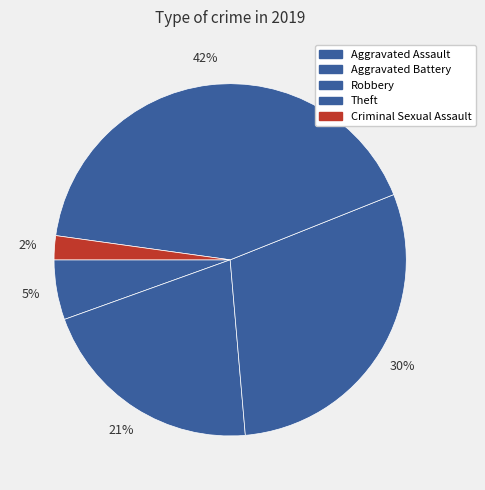

Which slice is the largest?

Theft